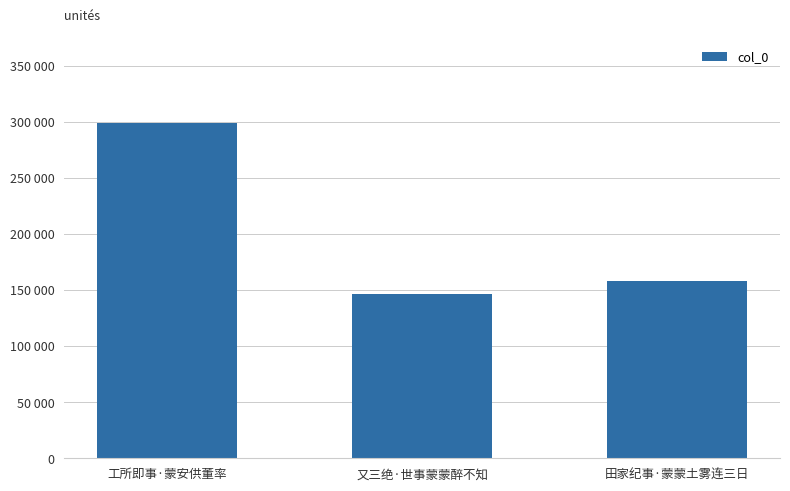

Does the chart contain any negative values?

No